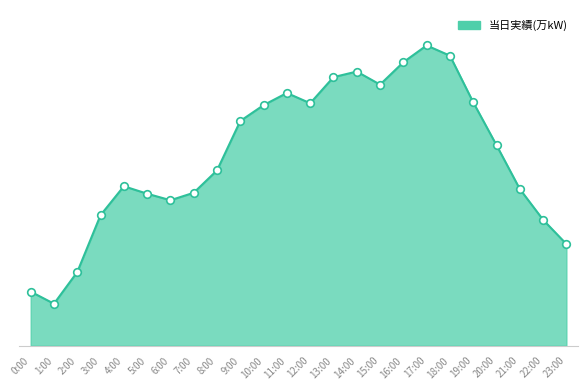

What is the change in value from 12:00 to 22:00?

-125